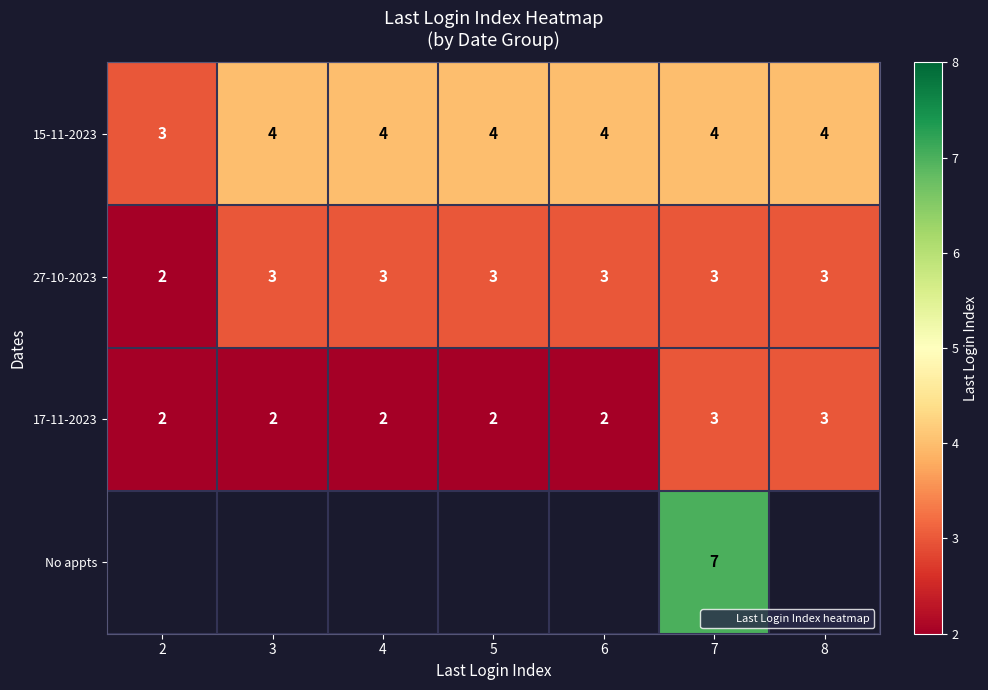

What is the spread (max minus min) of values at 6?

2.0